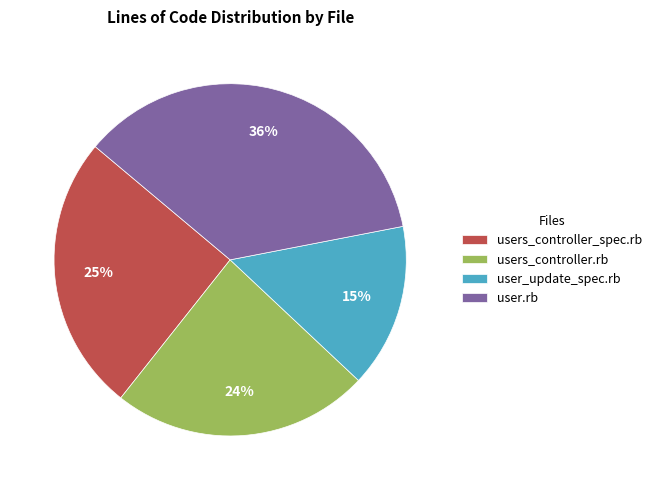

How many slices are in this pie chart?

4